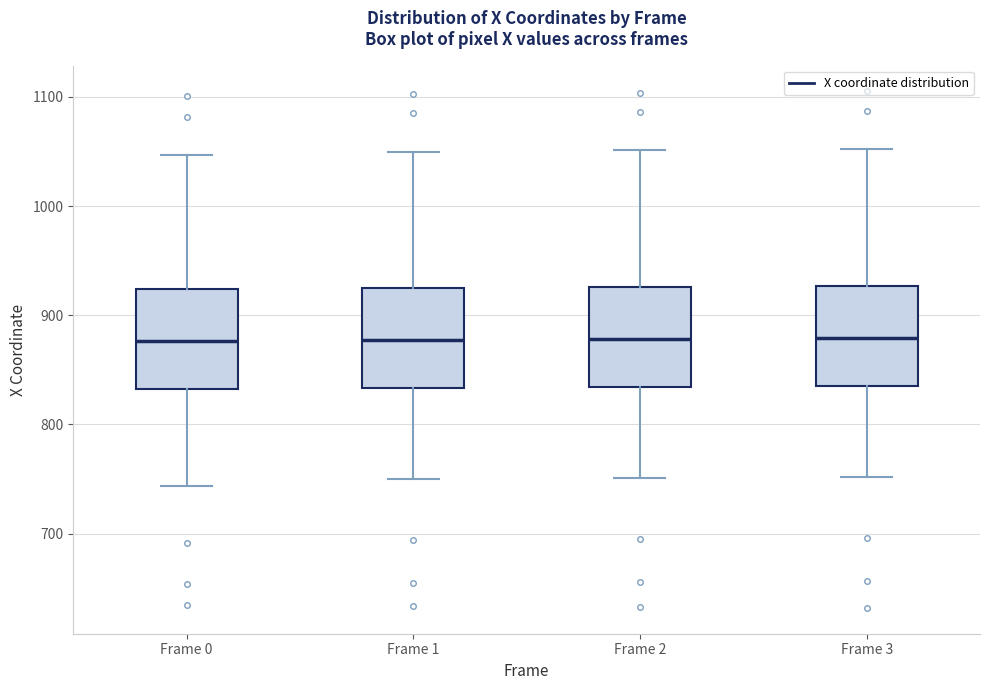

Reading left to right, transcribe this box plot: for each box, give where its median line is, the range the box spans, and where its two whiskers end, as read against the y-axis. The values are not printed on the chart, so give them approximately, as read against the axis.

Frame 0: median 880, box 830 to 920, whiskers 740 to 1050
Frame 1: median 880, box 830 to 930, whiskers 750 to 1050
Frame 2: median 880, box 830 to 930, whiskers 750 to 1050
Frame 3: median 880, box 840 to 930, whiskers 750 to 1050